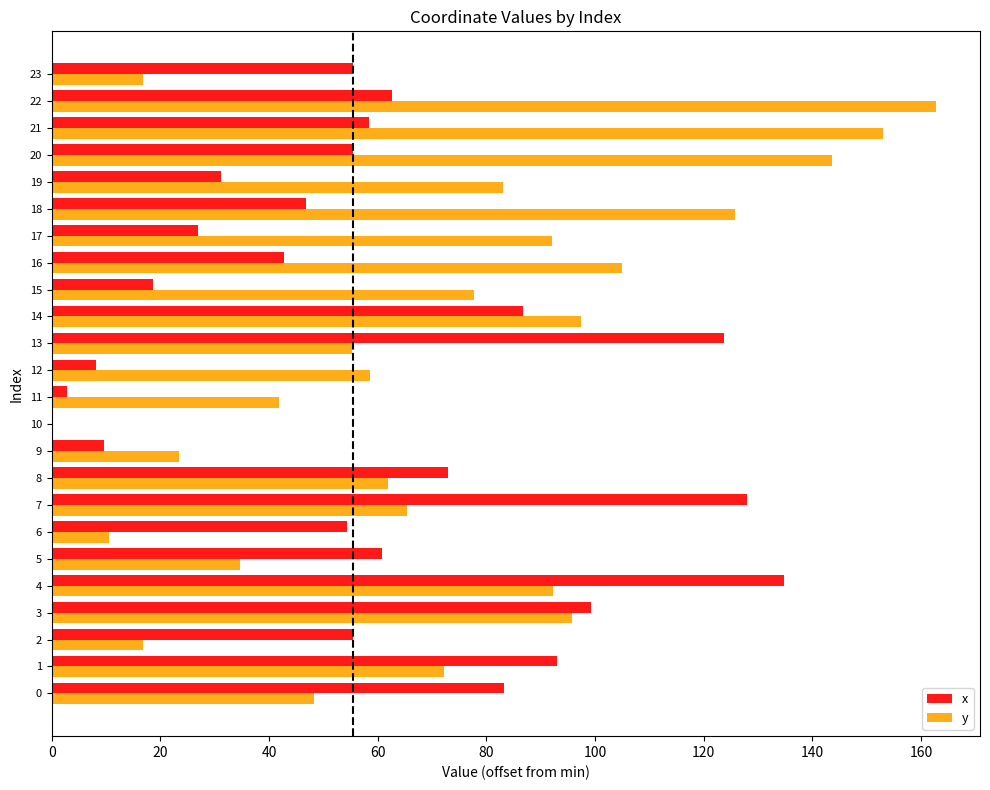

How many values in the x series exceed 55?

14